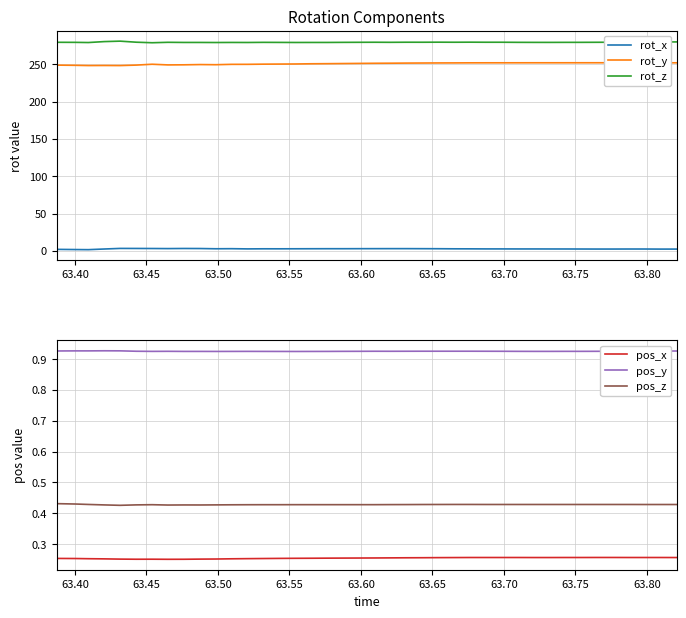

True or false: rot_x and rot_z cross at least once.

False